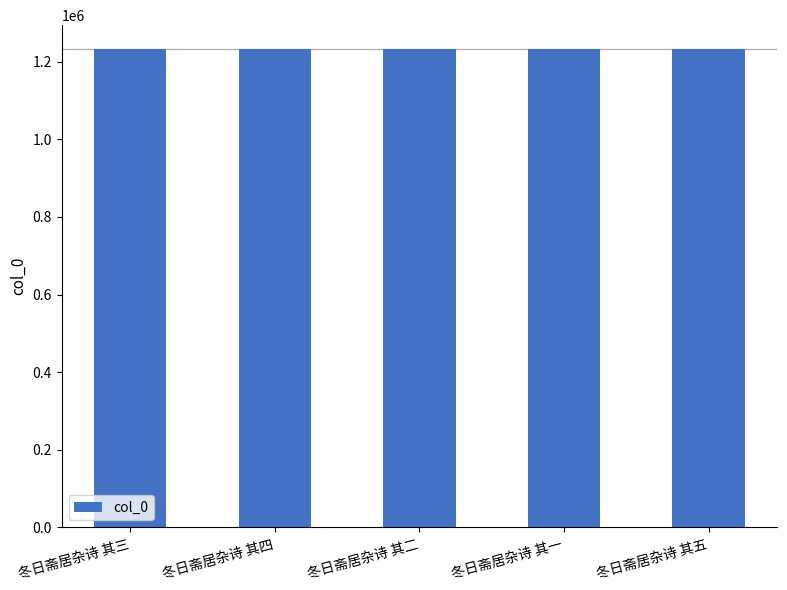

True or false: the data shows 536741 at 冬日斋居杂诗 其五.

False